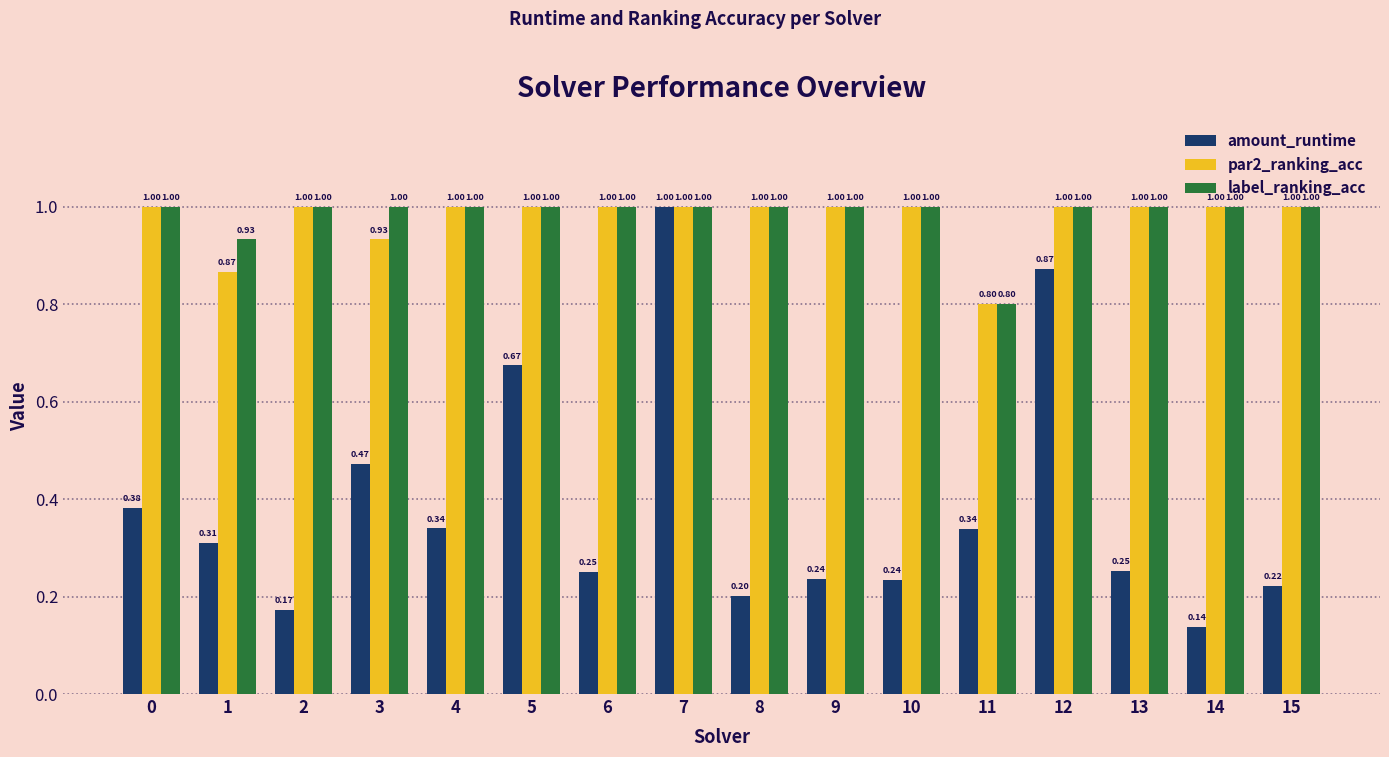

The amount_runtime series shows 1.0 at 5. True or false?

False